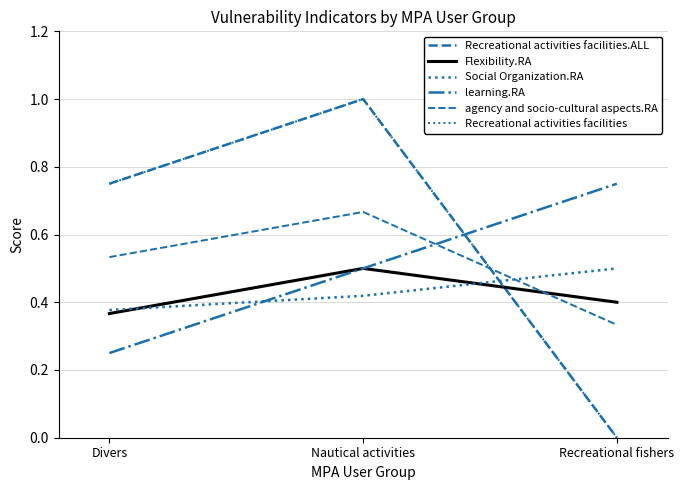

Which series has the largest total across all categories?

Recreational activities facilities.ALL